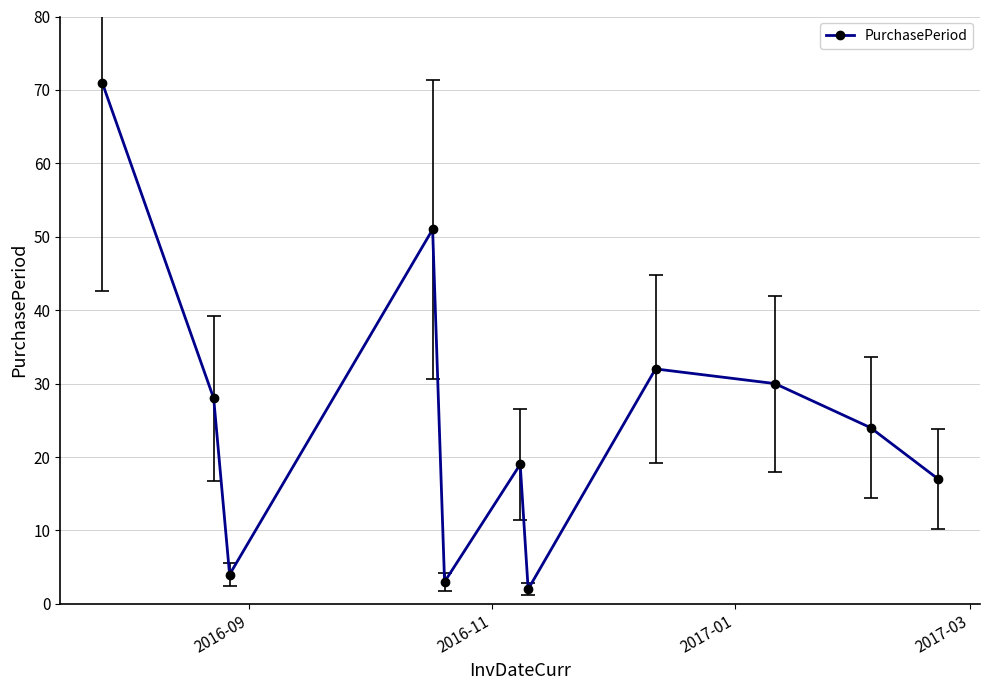

True or false: there are more than 2 points higher than both neighbors.

True